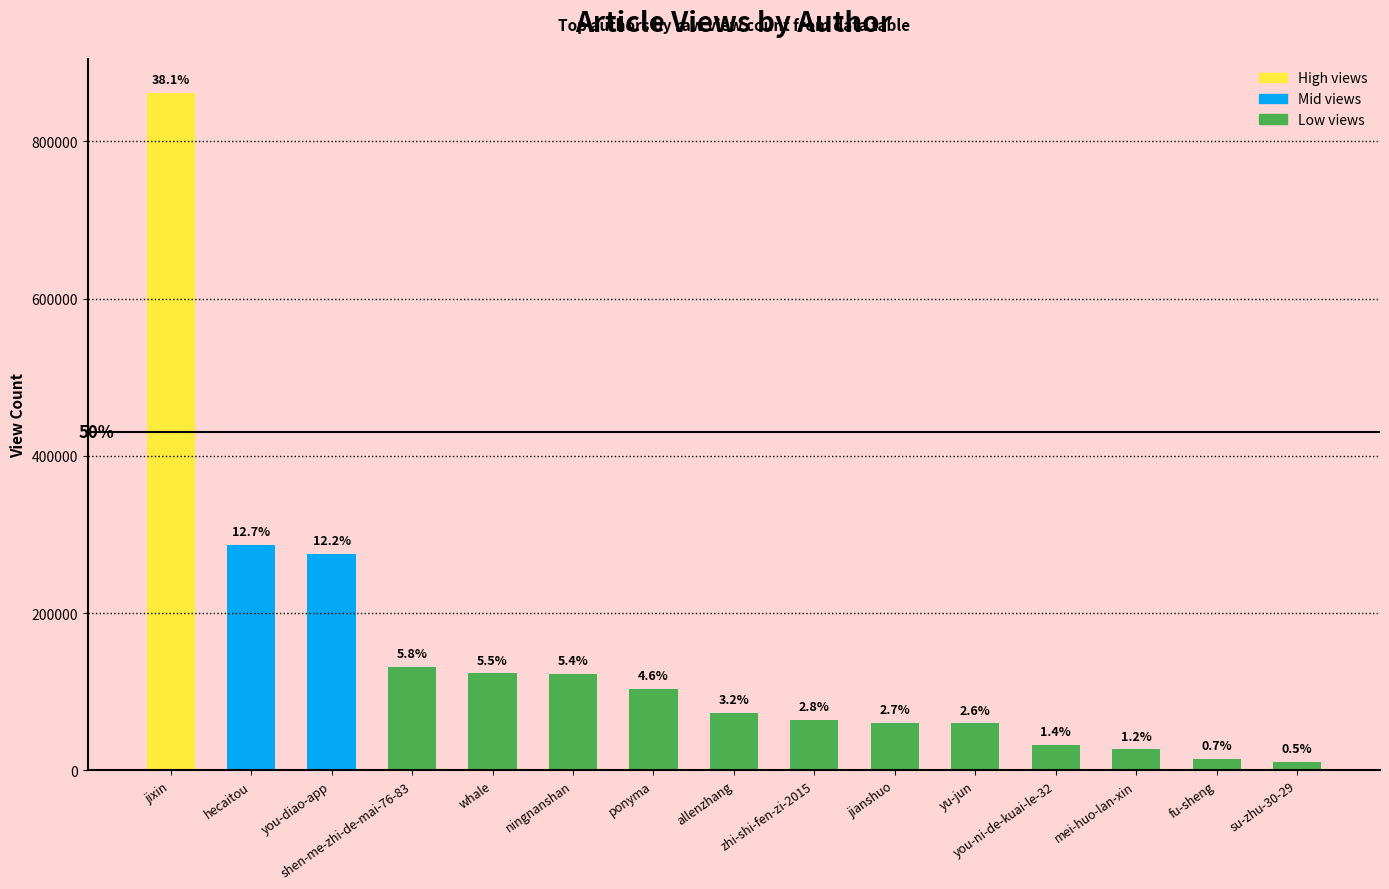

What is the sum of the values at jianshuo and you-ni-de-kuai-le-32?

92357